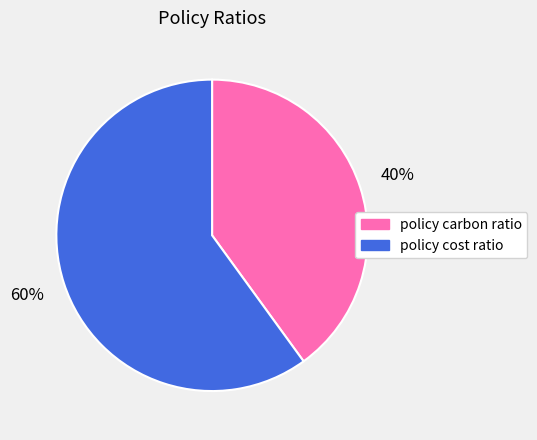

How many segments does this pie chart have?

2